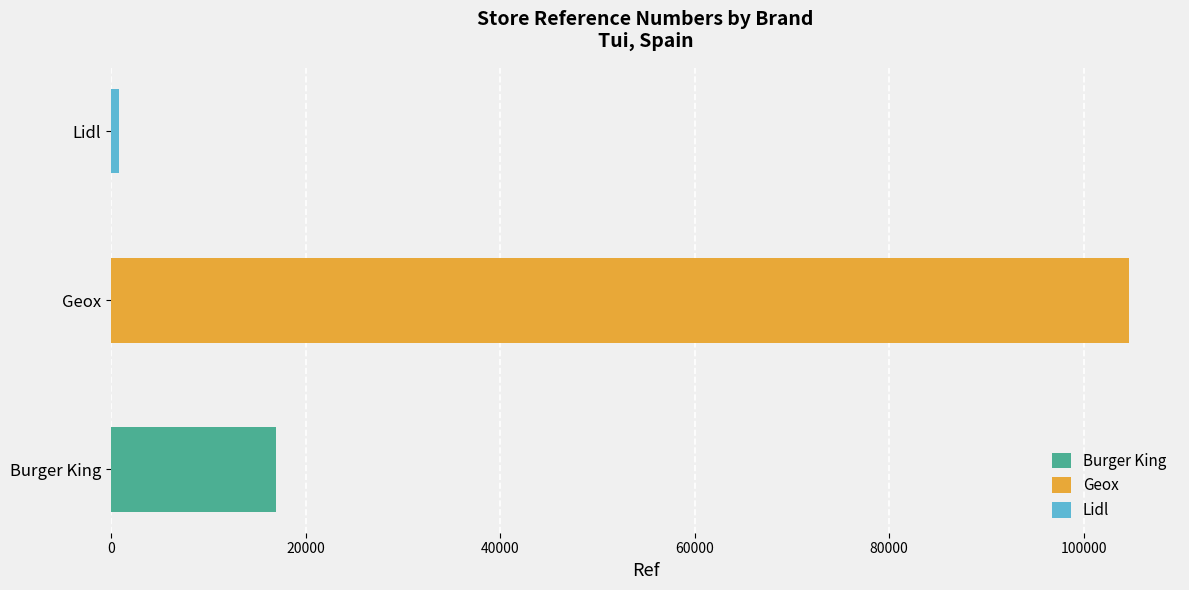

Is it true that the value at Lidl is 1352?

False